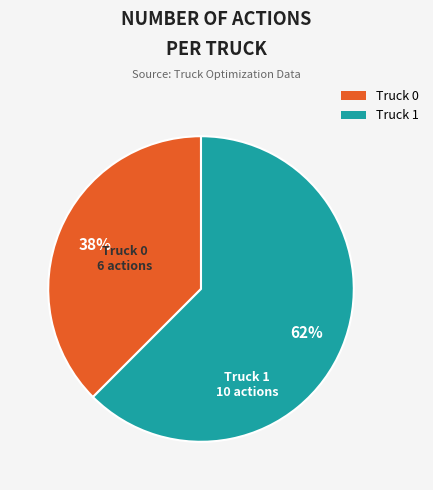

Which slice represents more than half of the pie?

Truck 1